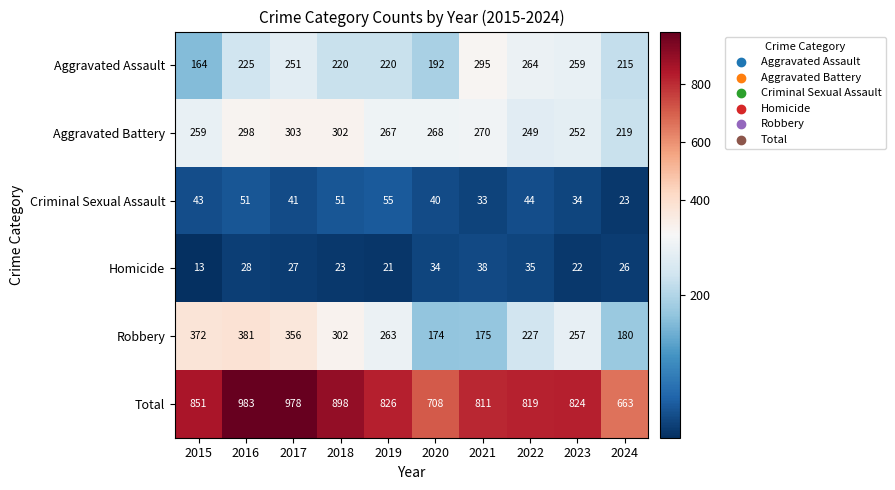

Which series has the widest spread of values?

Total